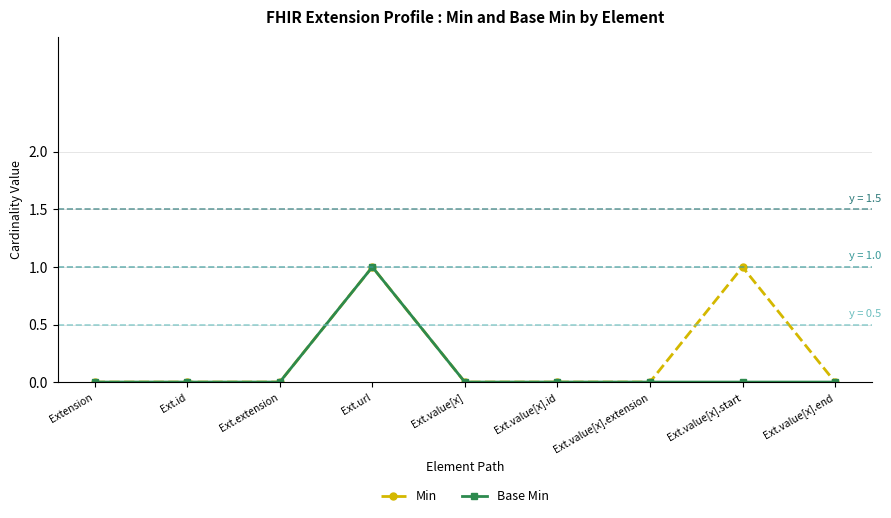

At which category is the sum across all series the highest?

Ext.url